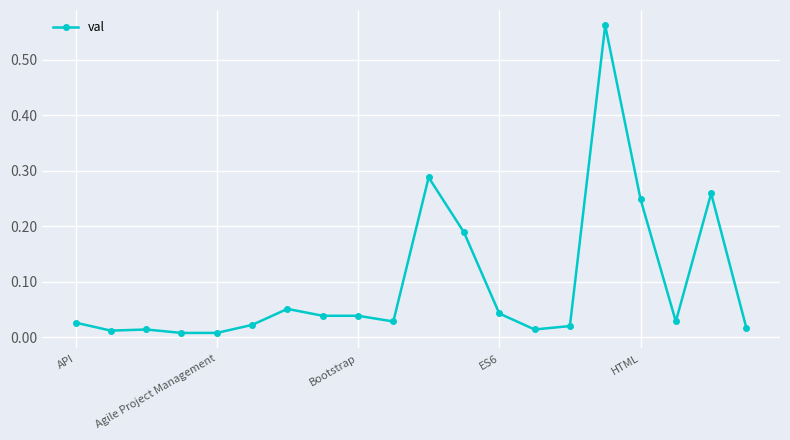

True or false: the data has more than 1 interior local peaks.

True